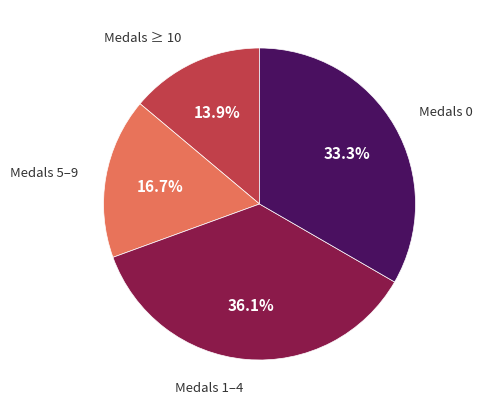

Is there any slice that represents more than half of the pie?

No